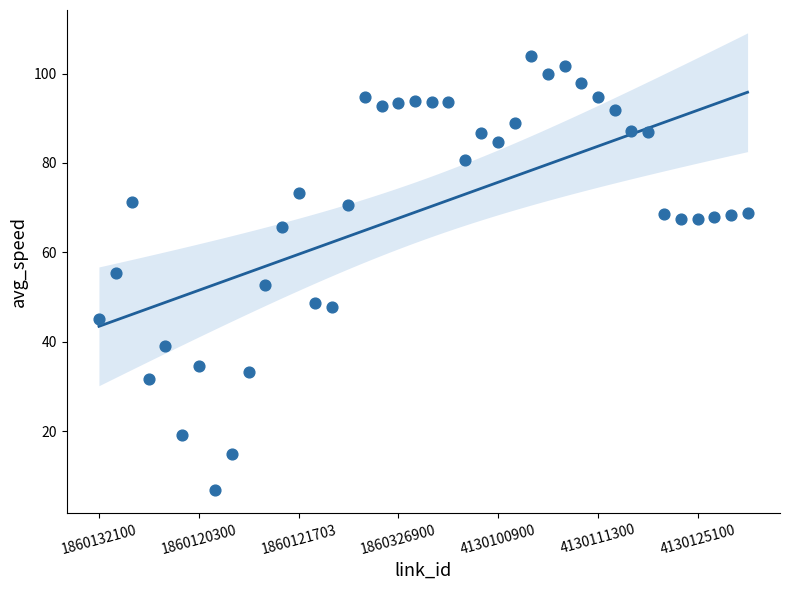

What is the range of Y values (max minus min)?

97.3